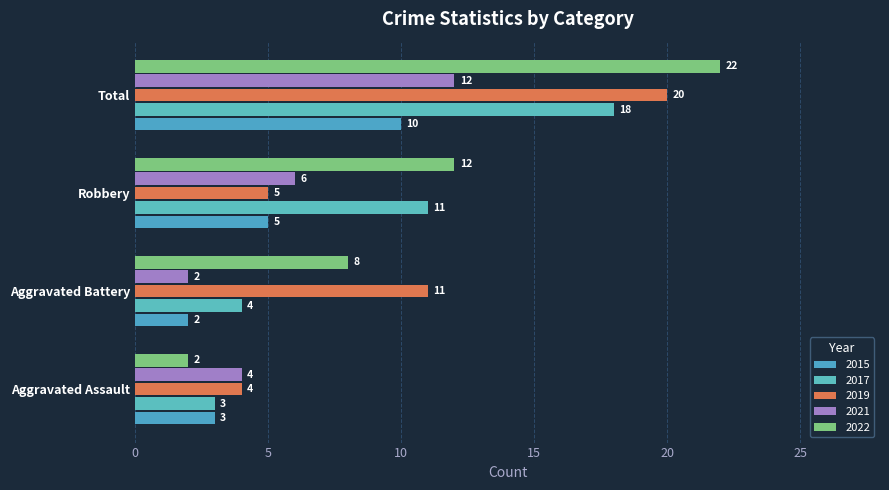

What value does the 2015 series have at Aggravated Assault?

3